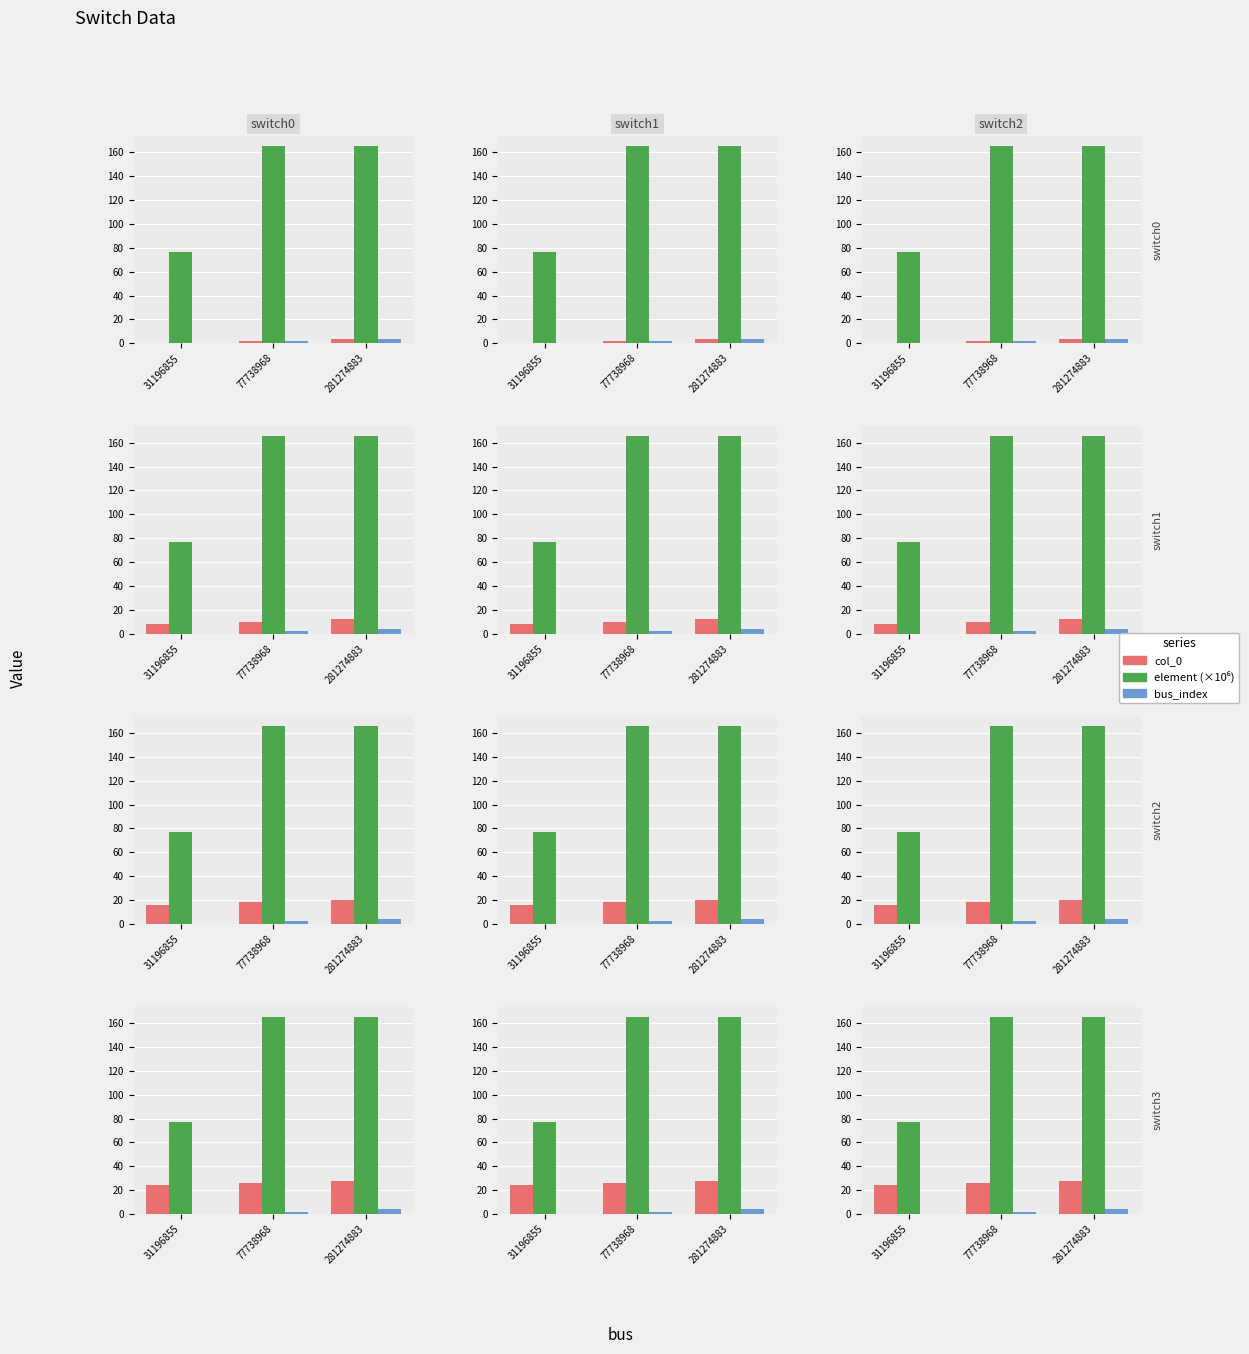

What is the total value across all series at 31196855?

100.8